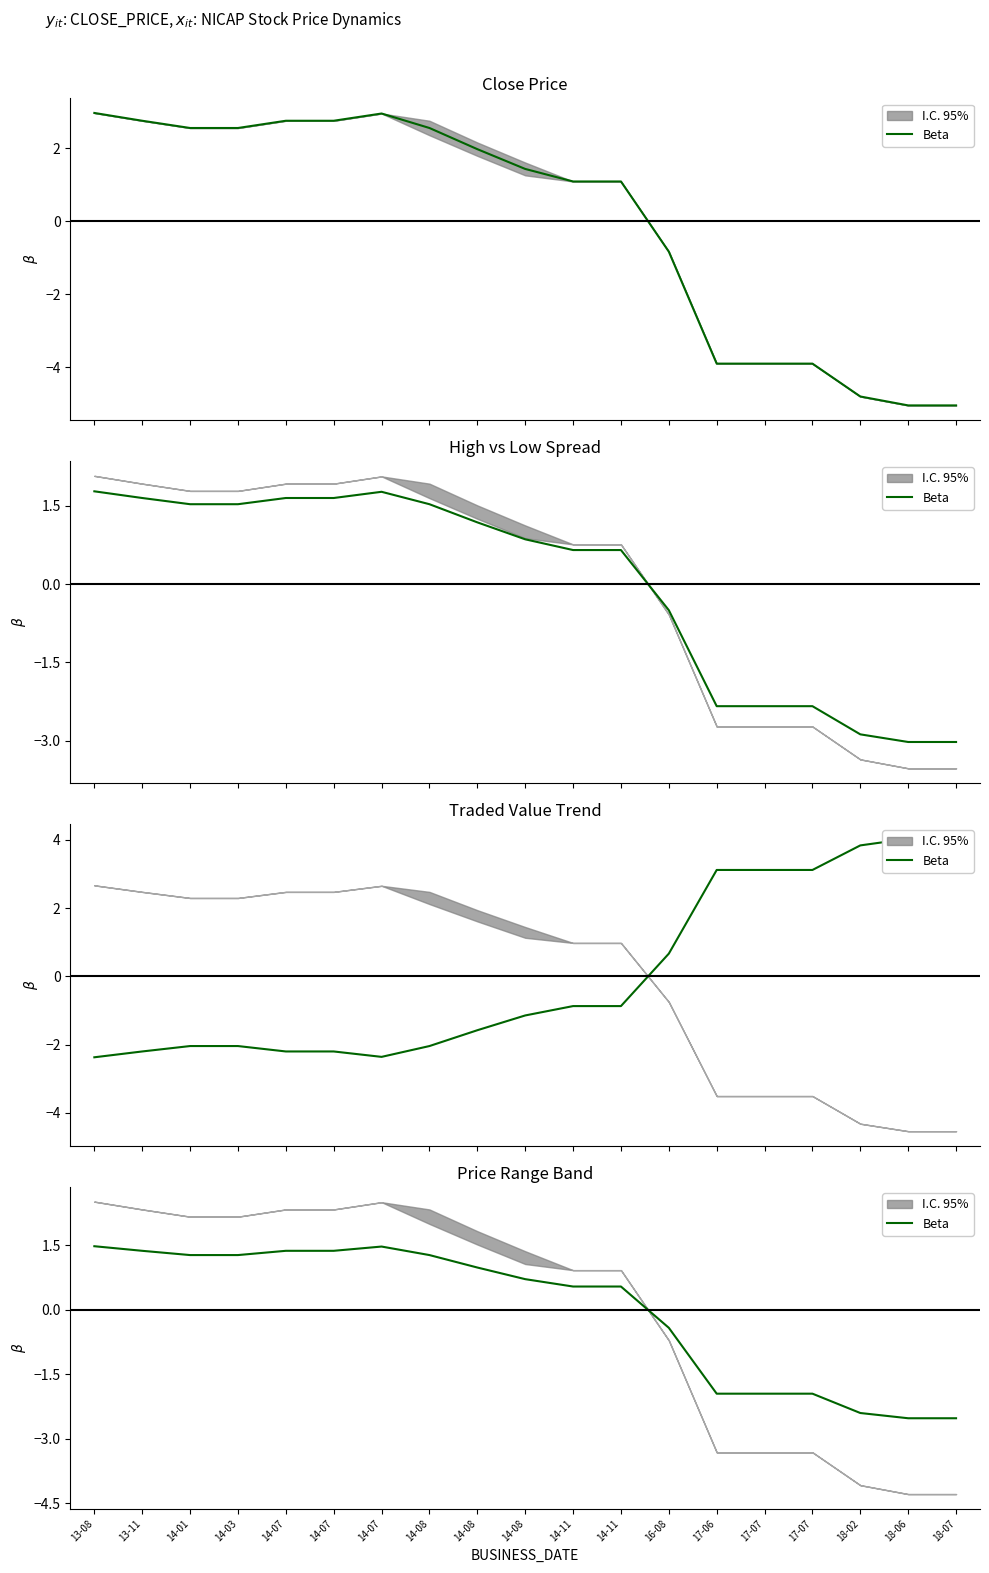

What is the difference between the maximum and second lowest values?

4.0